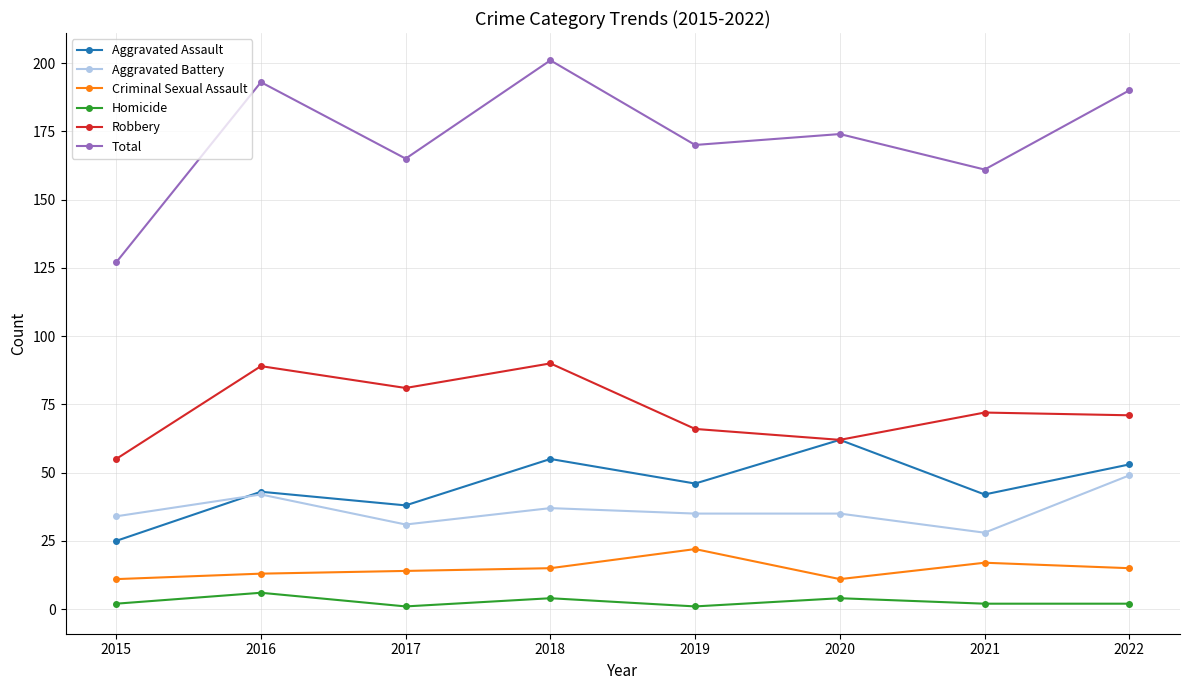

Rank the series by their maximum value, from highest to lowest.

Total, Robbery, Aggravated Assault, Aggravated Battery, Criminal Sexual Assault, Homicide